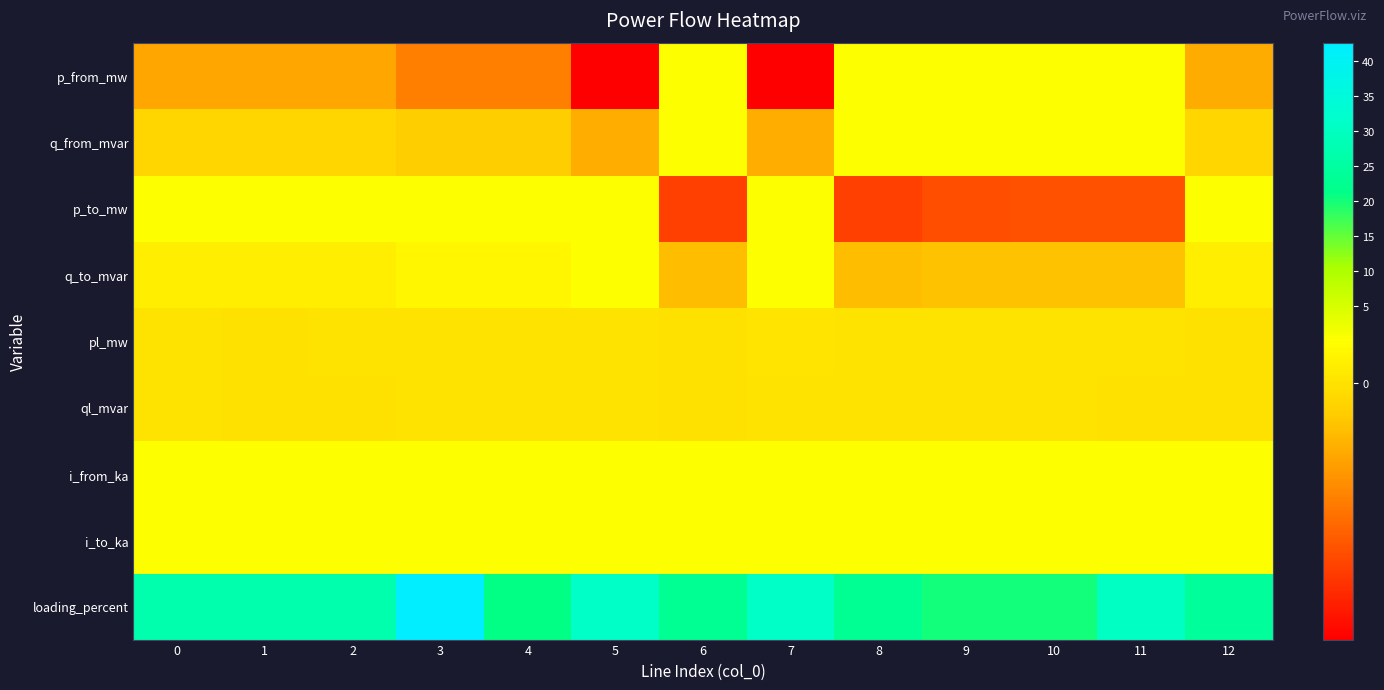

At which category is the sum across all series the highest?

3